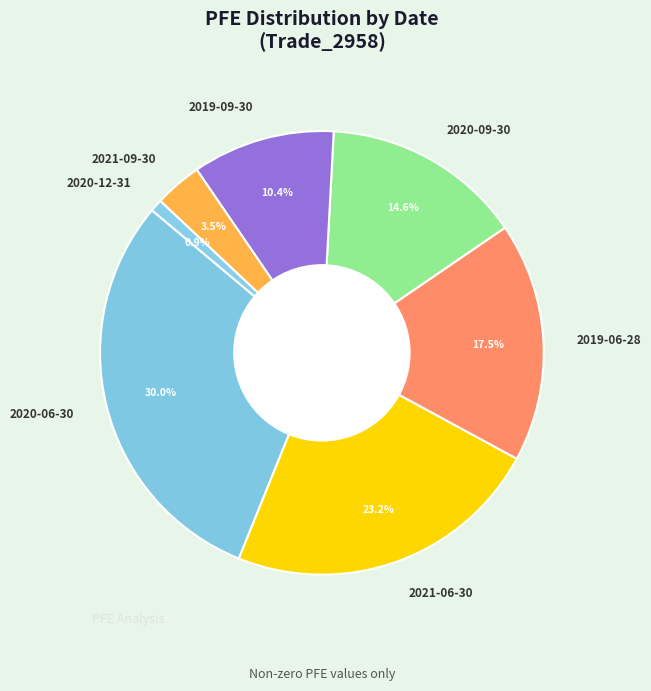

To the nearest percent, what is the average slice percentage?

14%